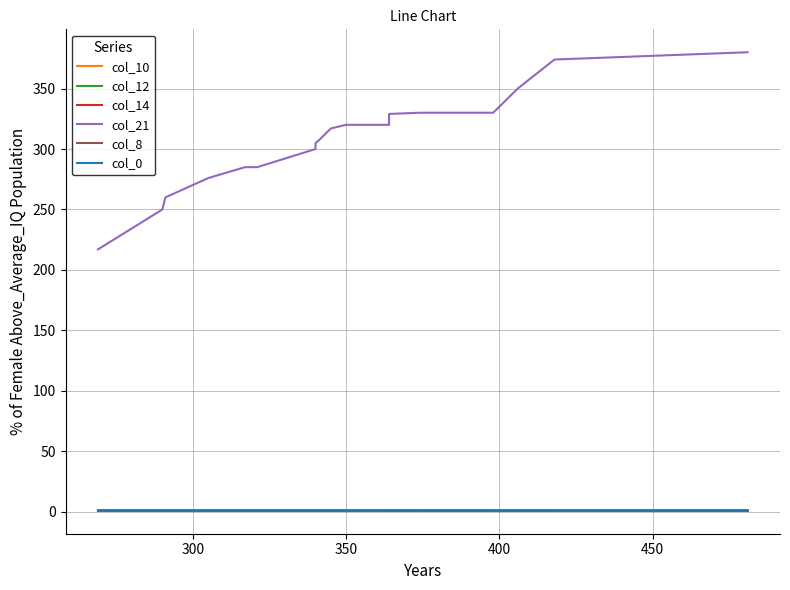

How many lines are shown in the chart?

6